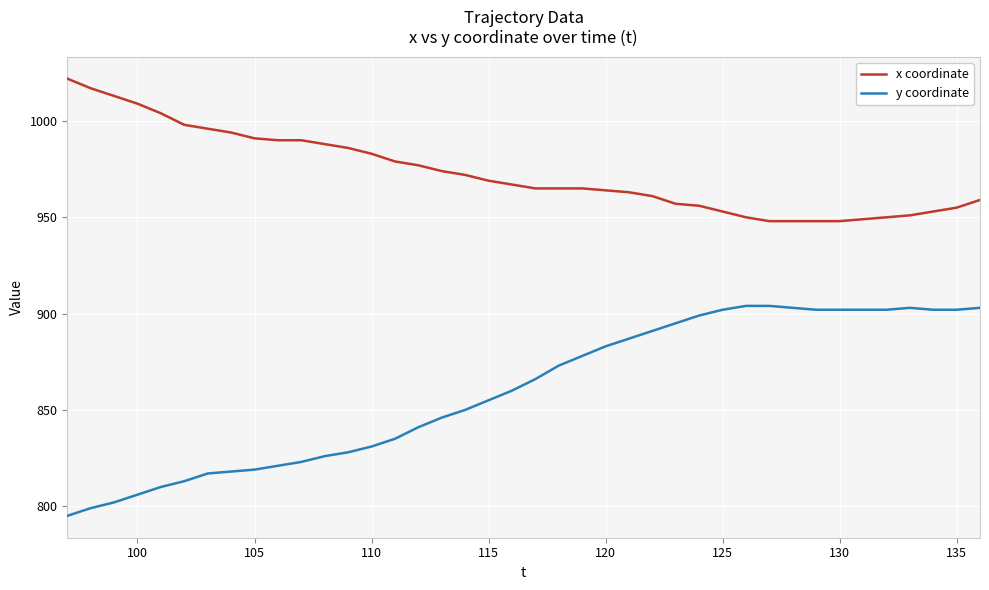

Reading left to right, extract all data points from this chart.

x coordinate: 1022	1017	1013	1009	1004	998	996	994	991	990	990	988	986	983	979	977	974	972	969	967	965	965	965	964	963	961	957	956	953	950	948	948	948	948	949	950	951	953	955	959
y coordinate: 795	799	802	806	810	813	817	818	819	821	823	826	828	831	835	841	846	850	855	860	866	873	878	883	887	891	895	899	902	904	904	903	902	902	902	902	903	902	902	903